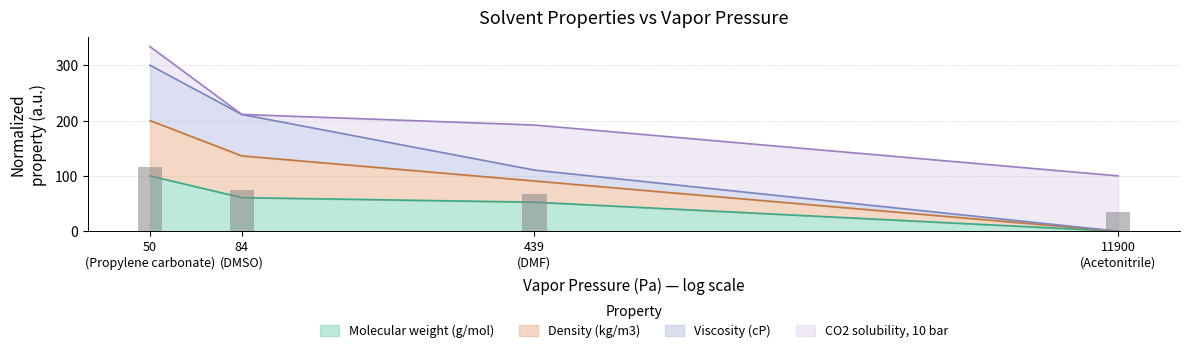

How many values in Molecular weight (g/mol) are above zero?

3